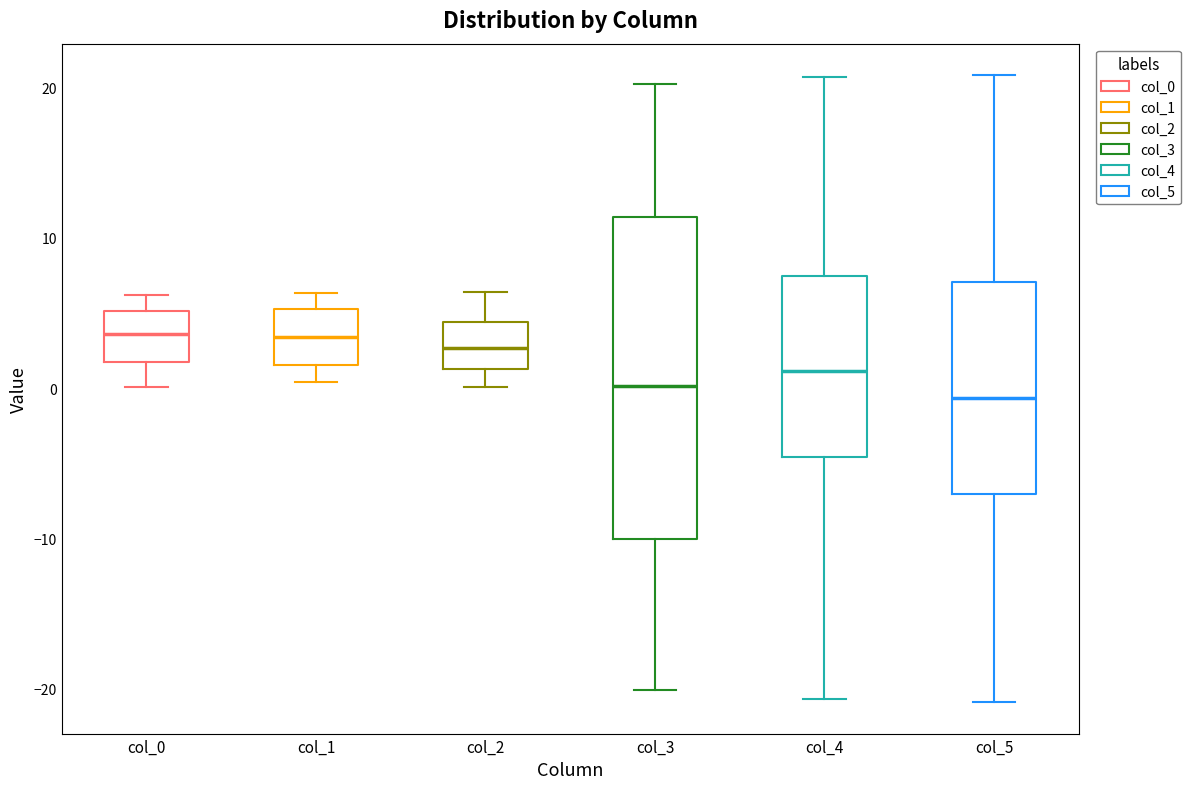

Reading left to right, read every box against the y-axis: the position of its median line, the range the box covers, and the ends of its whiskers. The values are not printed on the chart, so give them approximately, as read against the axis.

col_0: median 4, box 2 to 5, whiskers 0 to 6
col_1: median 3, box 2 to 5, whiskers 0 to 6
col_2: median 3, box 1 to 4, whiskers 0 to 6
col_3: median 0, box -10 to 11, whiskers -20 to 20
col_4: median 1, box -5 to 7, whiskers -21 to 21
col_5: median -1, box -7 to 7, whiskers -21 to 21